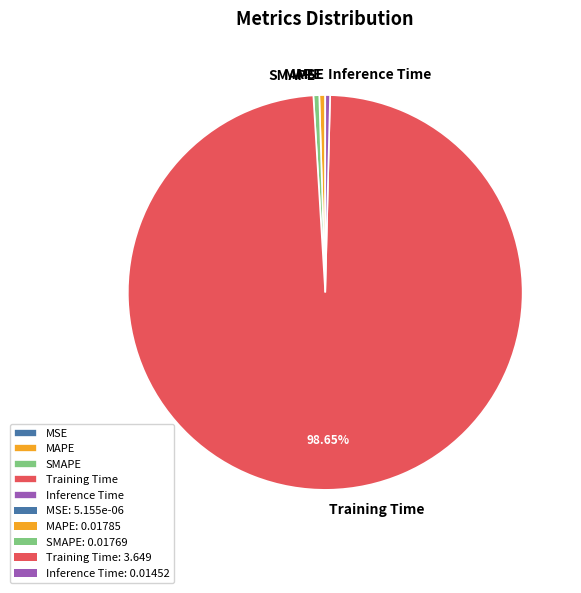

Which slice is the largest?

Training Time